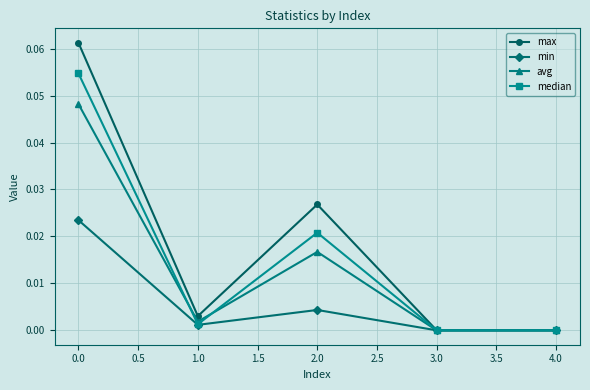

Between 0.0 and 1.0, which series saw the biggest shift?

max